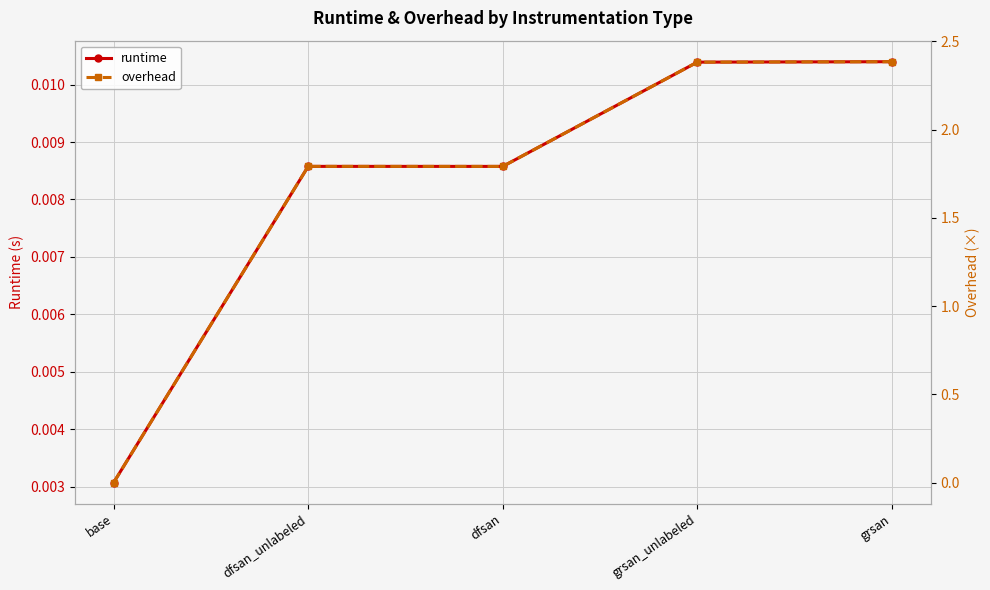

Reading left to right, transcribe all the data shown in this chart.

runtime: base=0.0	dfsan_unlabeled=0.0	dfsan=0.0	grsan_unlabeled=0.0	grsan=0.0
overhead: base=0.0	dfsan_unlabeled=1.8	dfsan=1.8	grsan_unlabeled=2.4	grsan=2.4